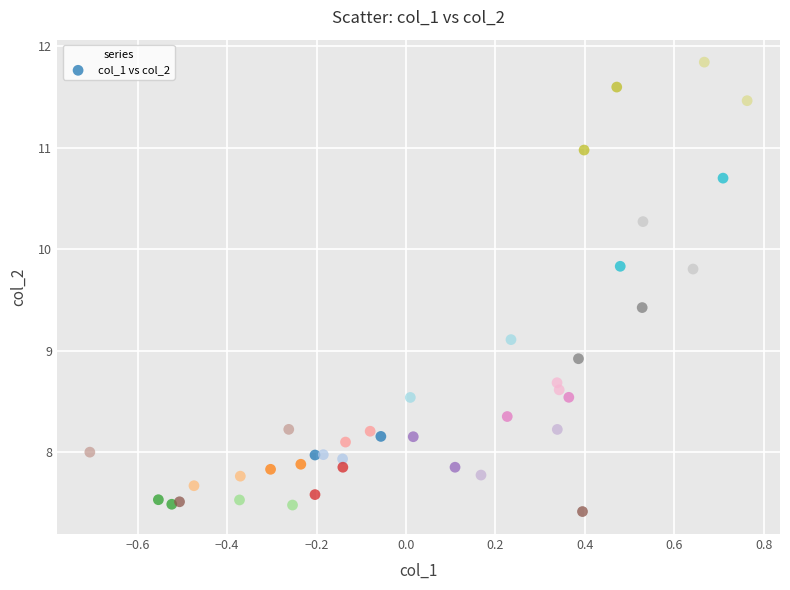

What is the range of Y values (max minus min)?

4.4